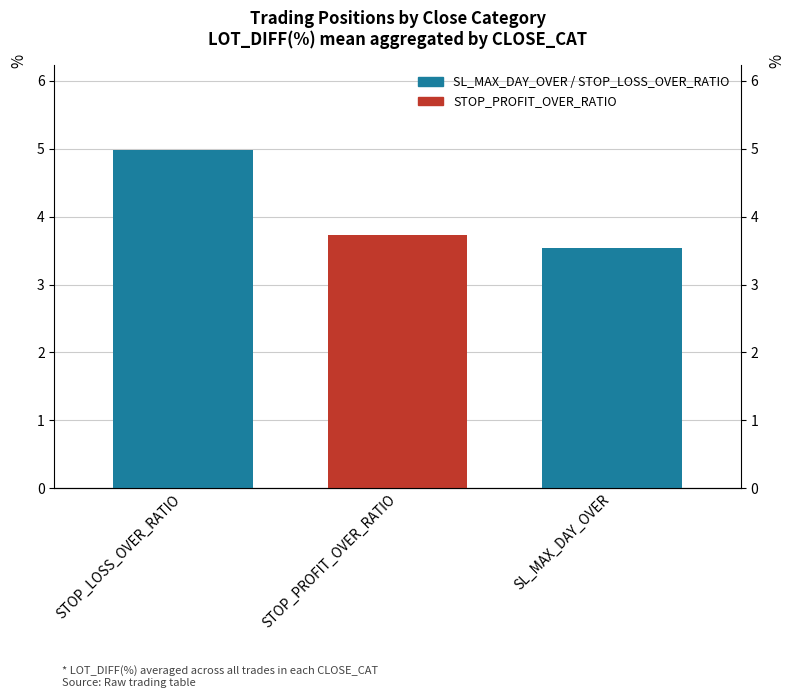

What value does the data have at STOP_PROFIT_OVER_RATIO?

3.7